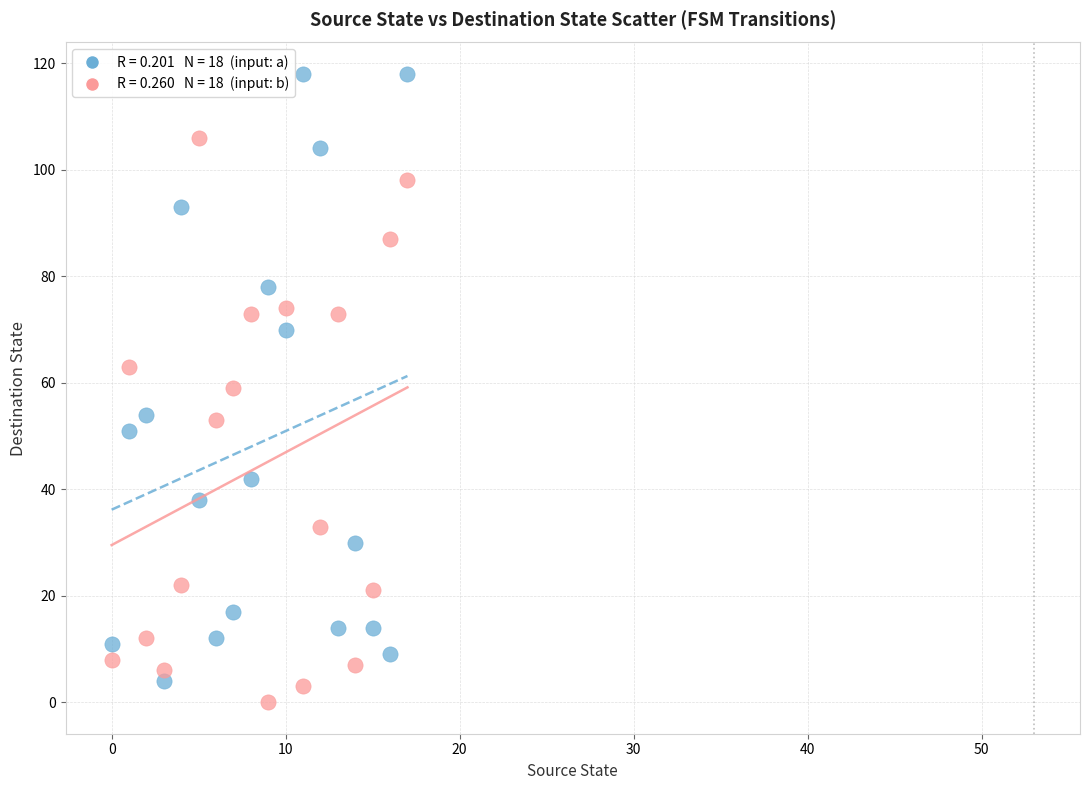

Across all data points, what is the range of Y values (max minus min)?

118